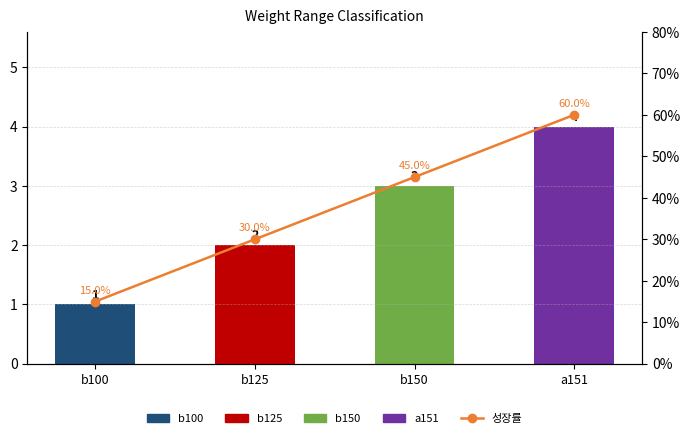

At which label does 성장률 reach its minimum?

b100